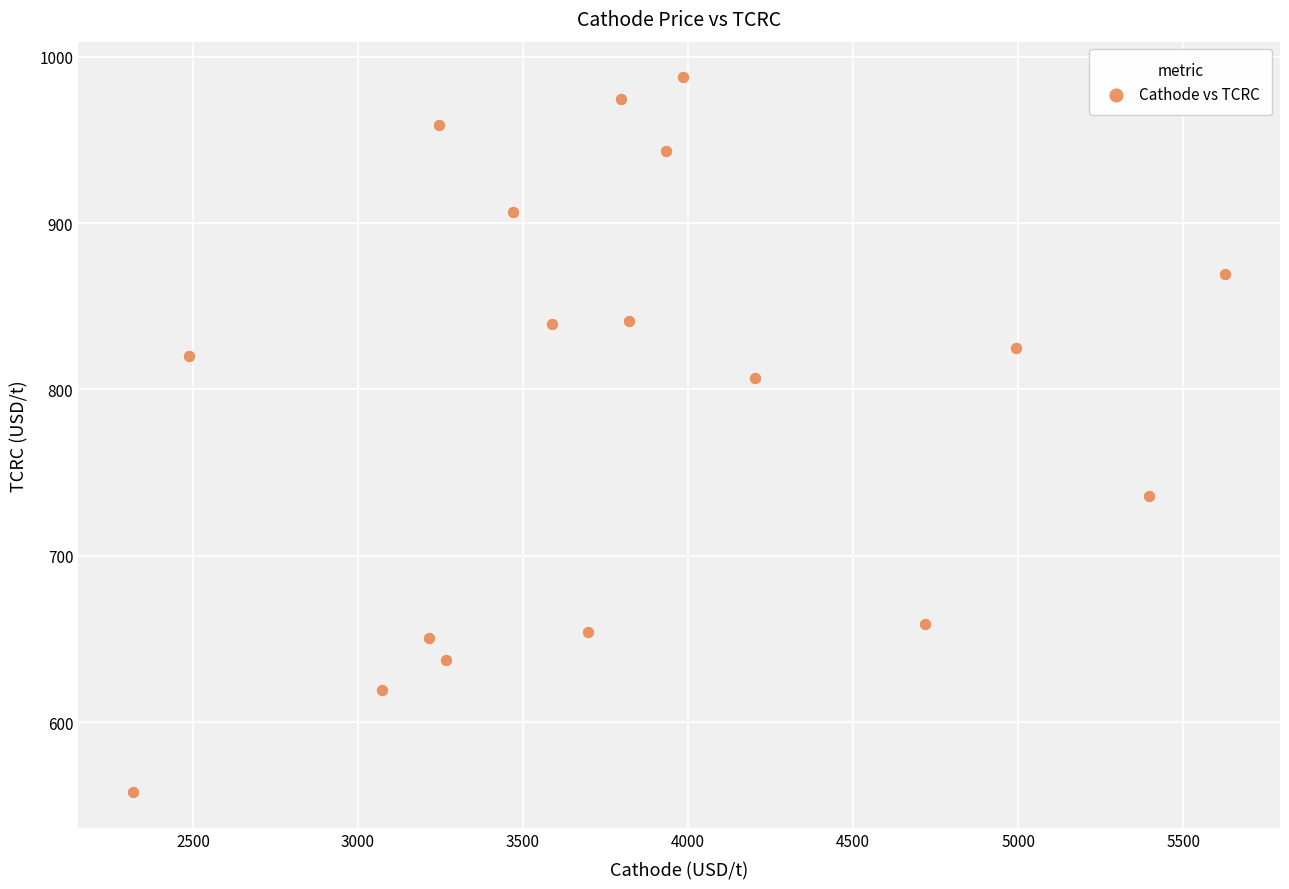

What is the range of X values (max minus min)?

3309.9